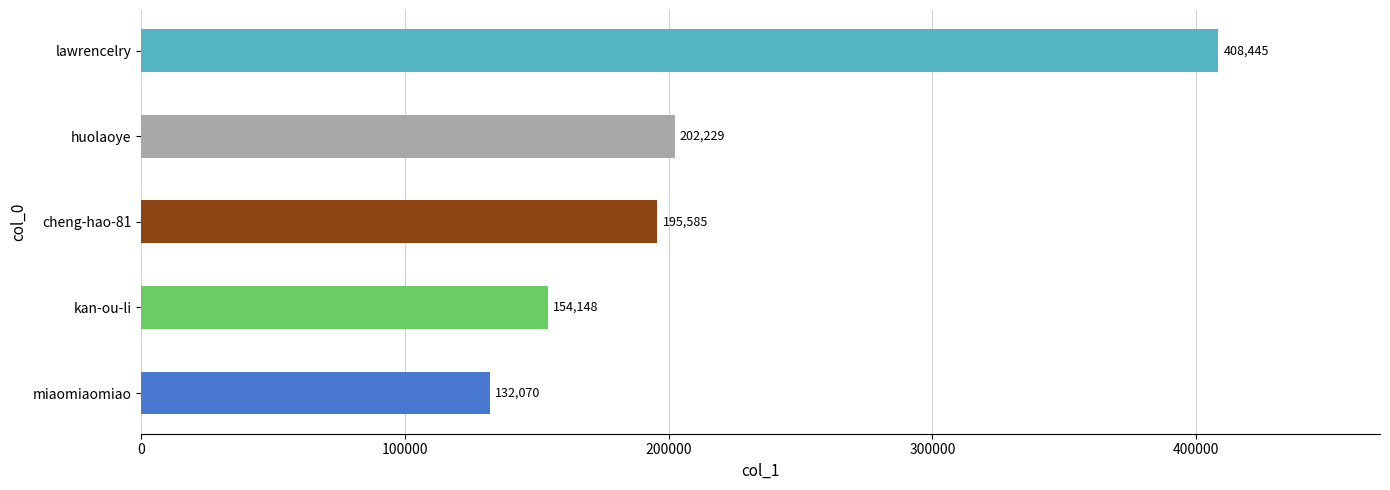

How many categories are shown in the chart?

5